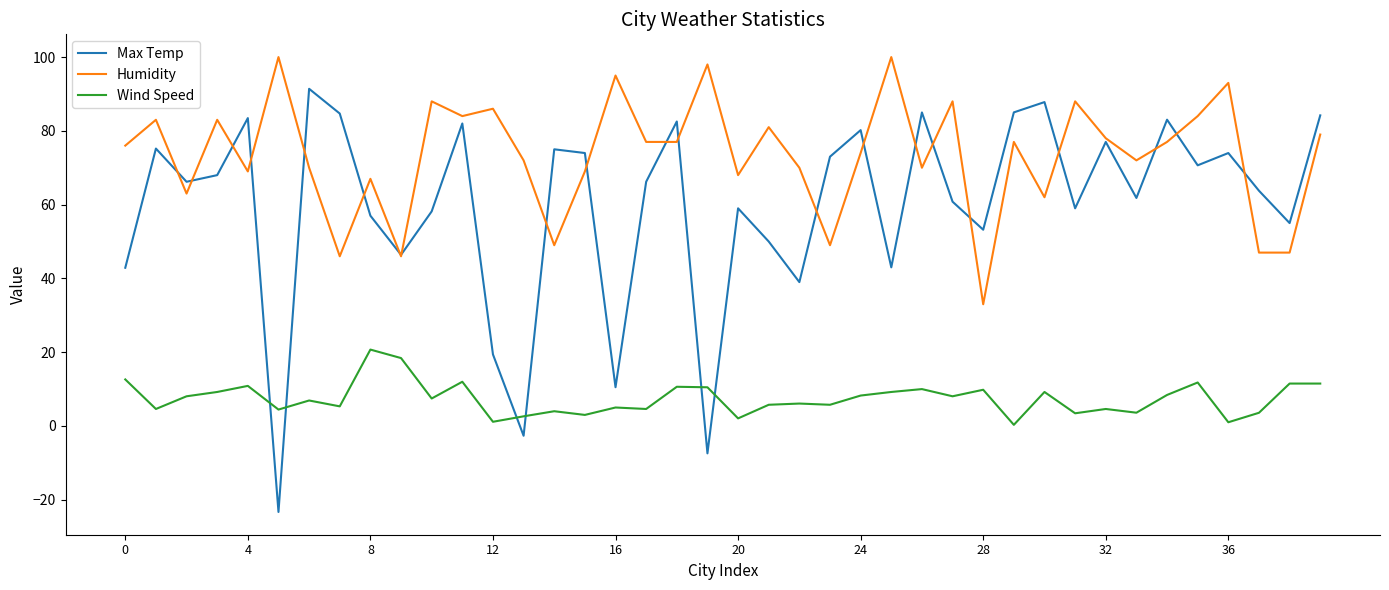

True or false: Max Temp and Wind Speed cross at least once.

True